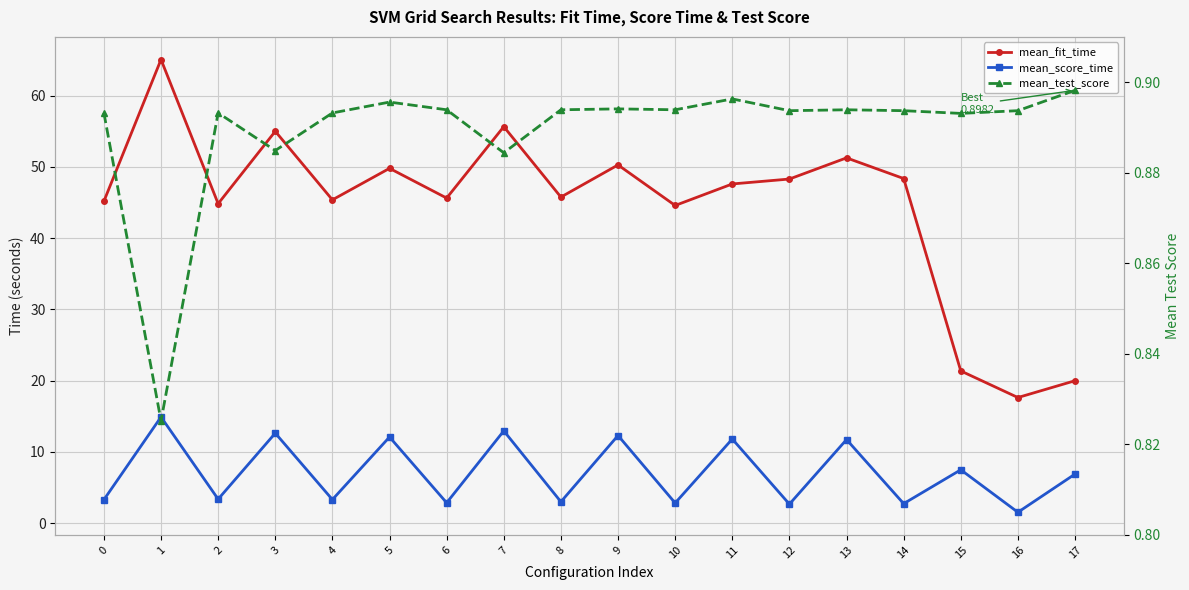

Which series has the largest range (max minus min)?

mean_fit_time